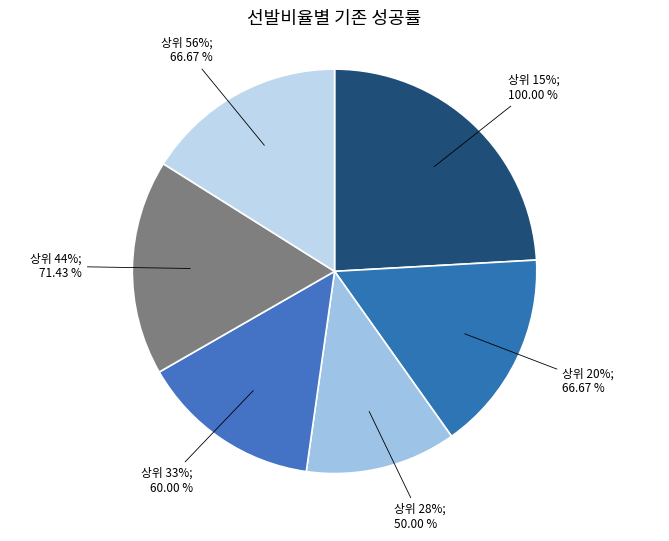

Which category has the smallest portion of the pie?

상위 28%